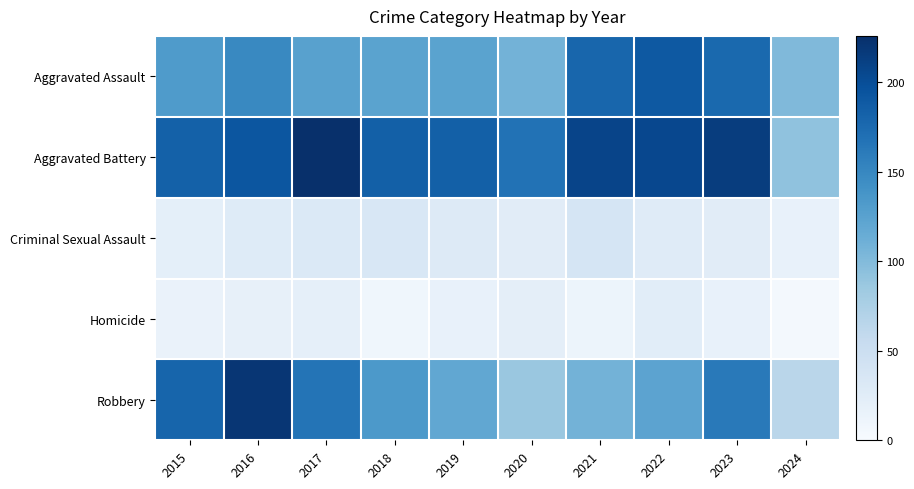

What is the greatest value displayed?

226